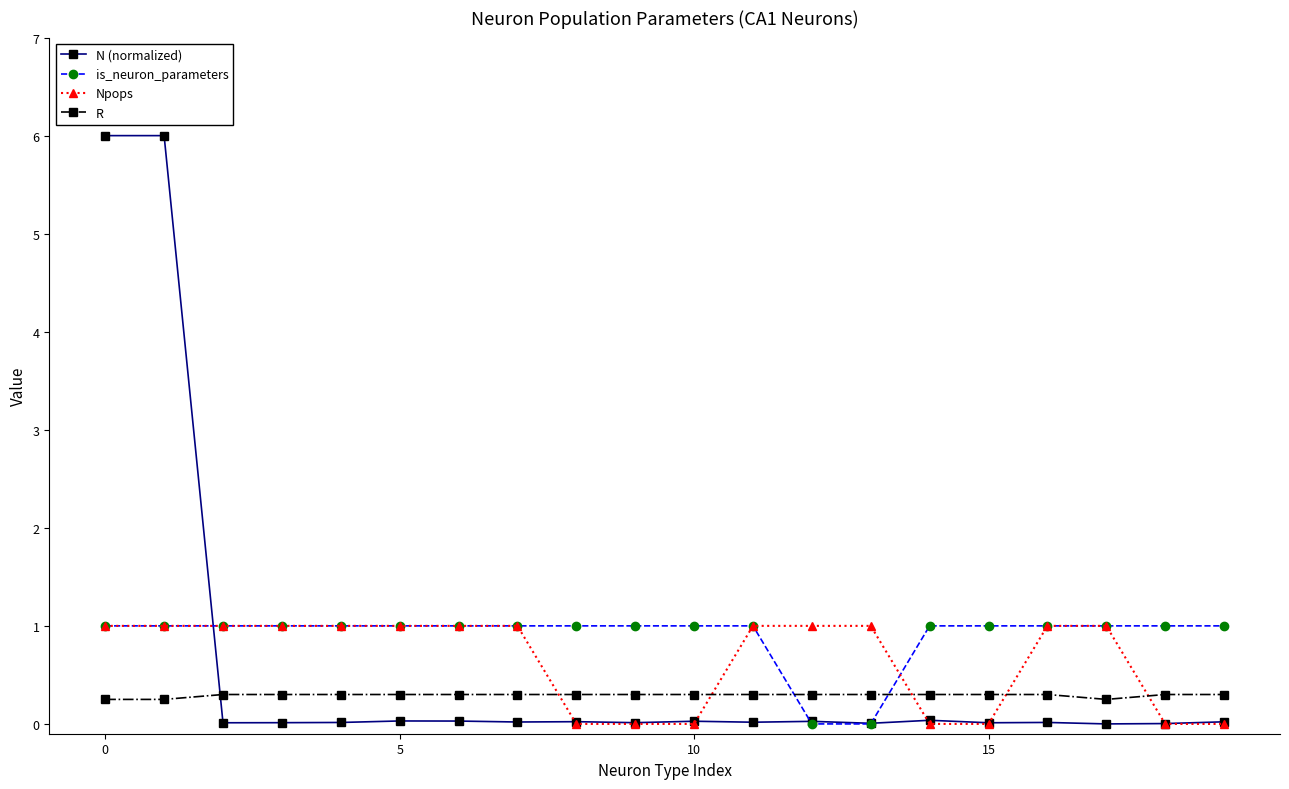

Does the chart have visible grid lines?

No